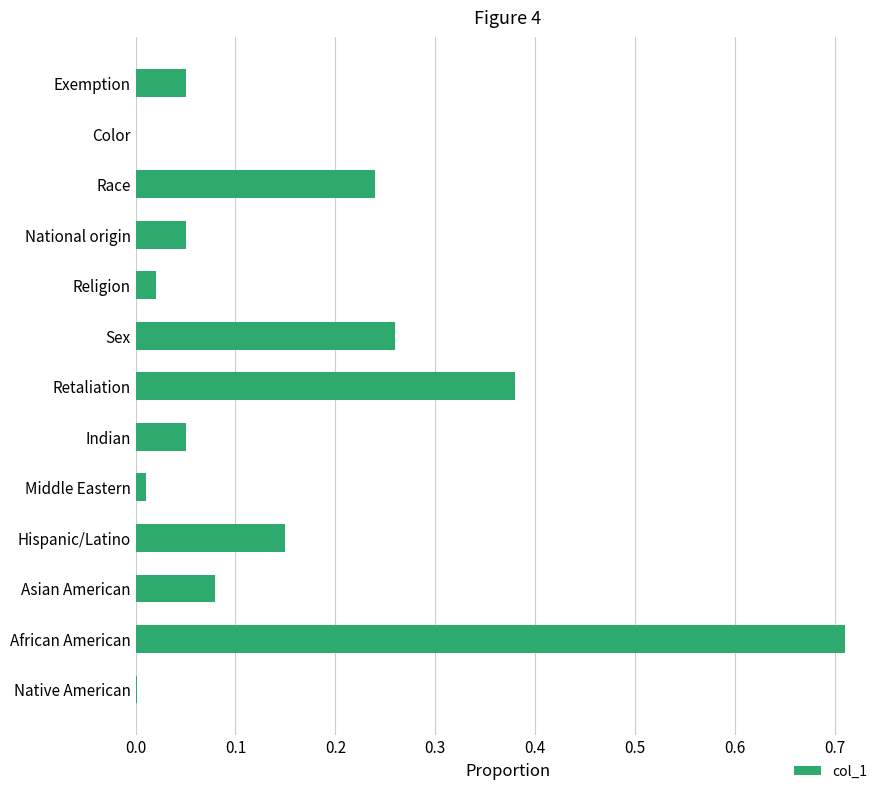

Is it true that the value at Native American is 0.0?

True